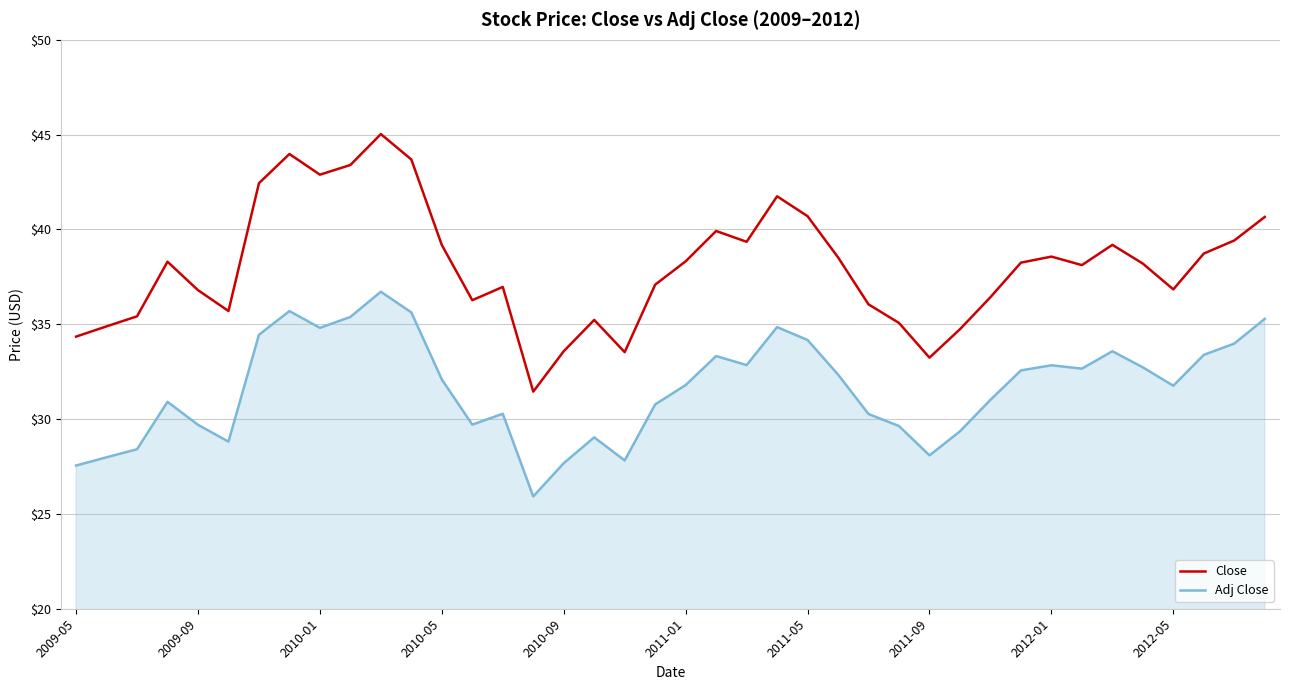

Rank the series by their average value, from lowest to highest.

Adj Close, Close